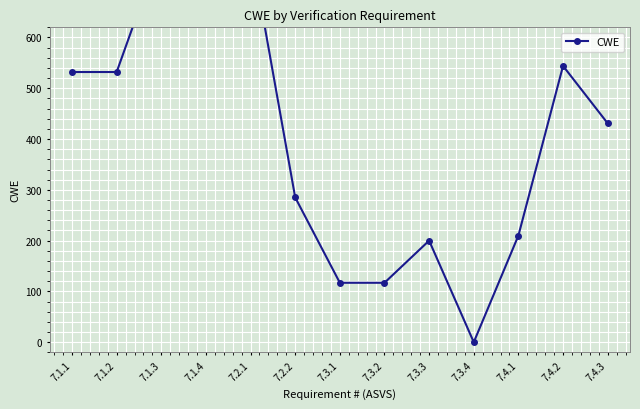

At which label does the data first exceed 431?

7.1.1